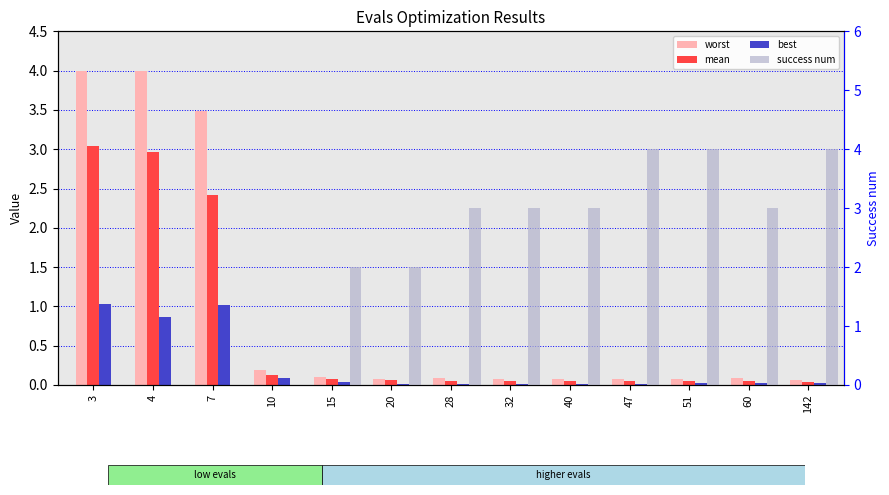

Is it true that success num equals 3.0 at 40?

True